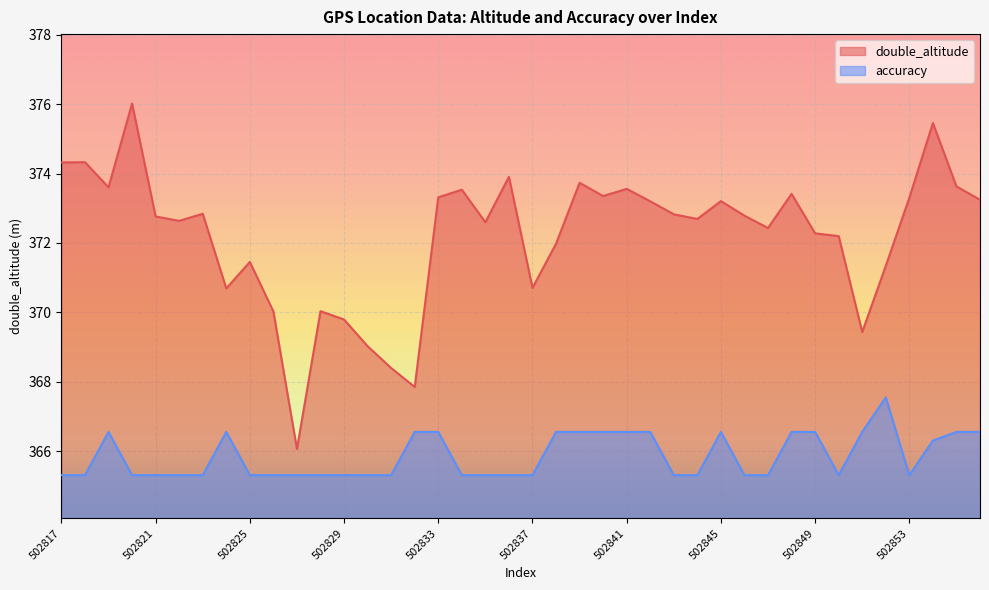

What is the value of the double_altitude point at the 14th from the left?

369.0